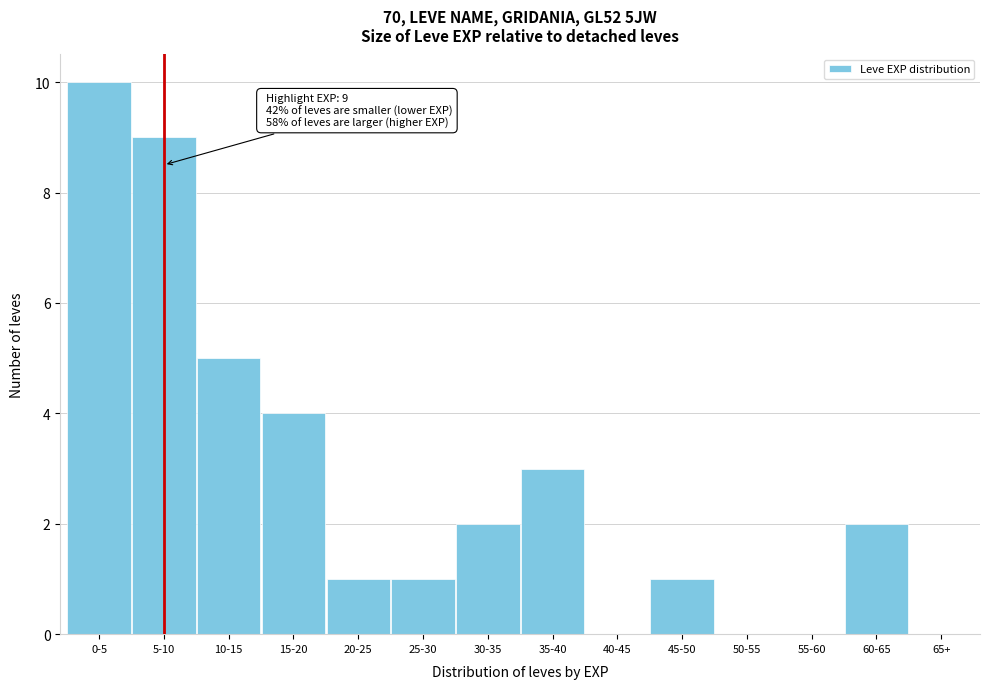

Reading left to right, transcribe all the data shown in this chart.

0-5=10	5-10=9	10-15=5	15-20=4	20-25=1	25-30=1	30-35=2	35-40=3	40-45=0	45-50=1	50-55=0	55-60=0	60-65=2	65+=0